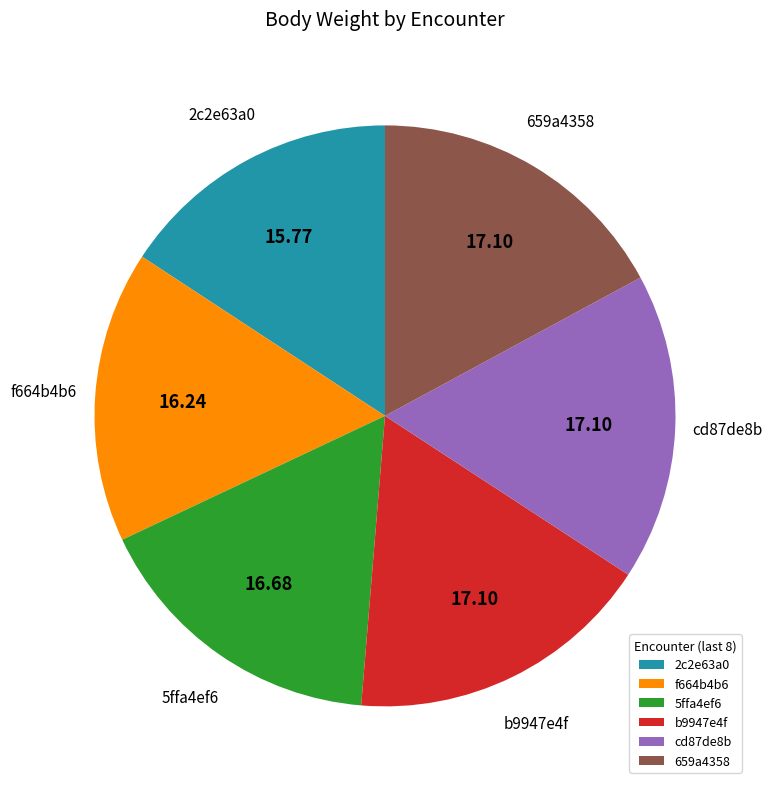

Is the sum of 659a4358 and b9947e4f greater than half?

No